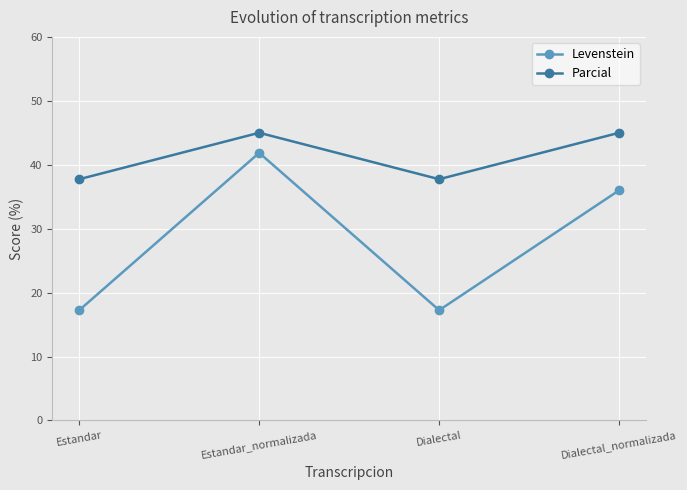

How many values in the Parcial series are below 44?

2